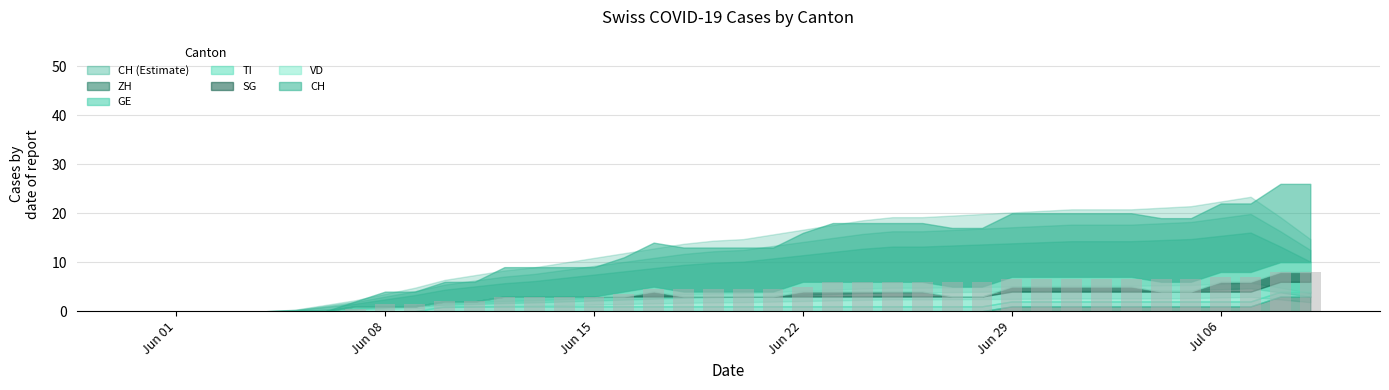

What is the greatest value displayed?

8.0